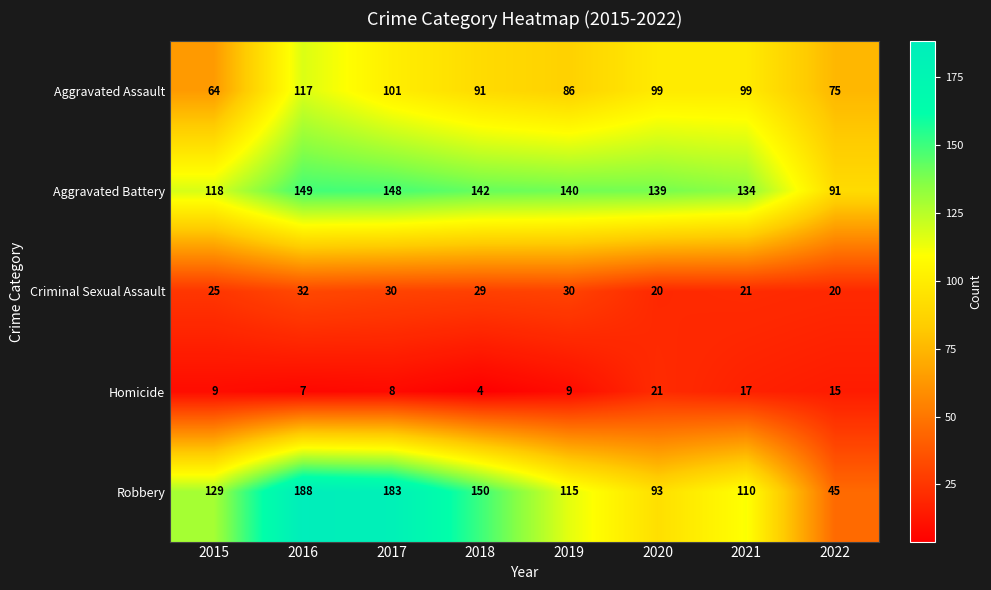

Rank the series by their maximum value, from highest to lowest.

Robbery, Aggravated Battery, Aggravated Assault, Criminal Sexual Assault, Homicide